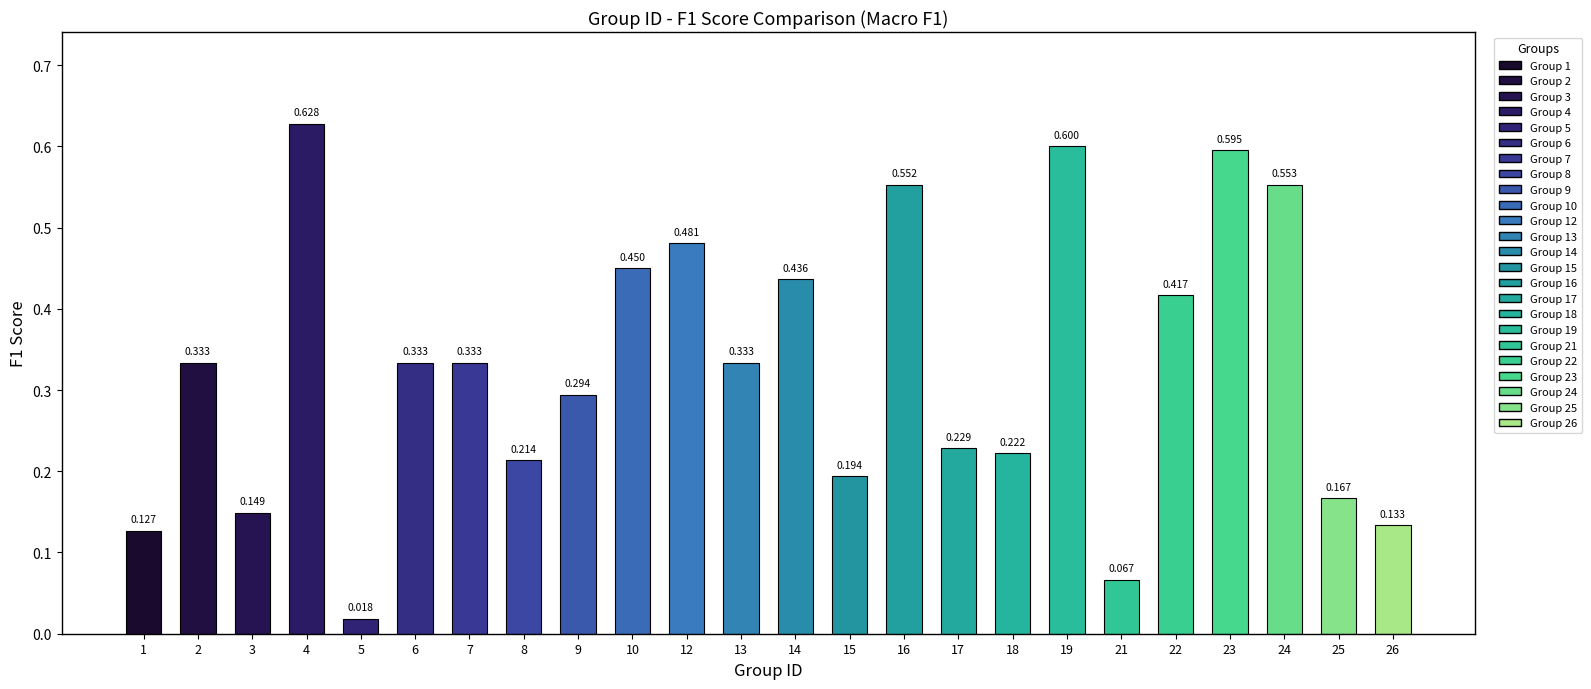

Reading left to right, what are all the values shown in this chart?

0.1	0.3	0.1	0.6	0.0	0.3	0.3	0.2	0.3	0.5	0.5	0.3	0.4	0.2	0.6	0.2	0.2	0.6	0.1	0.4	0.6	0.6	0.2	0.1